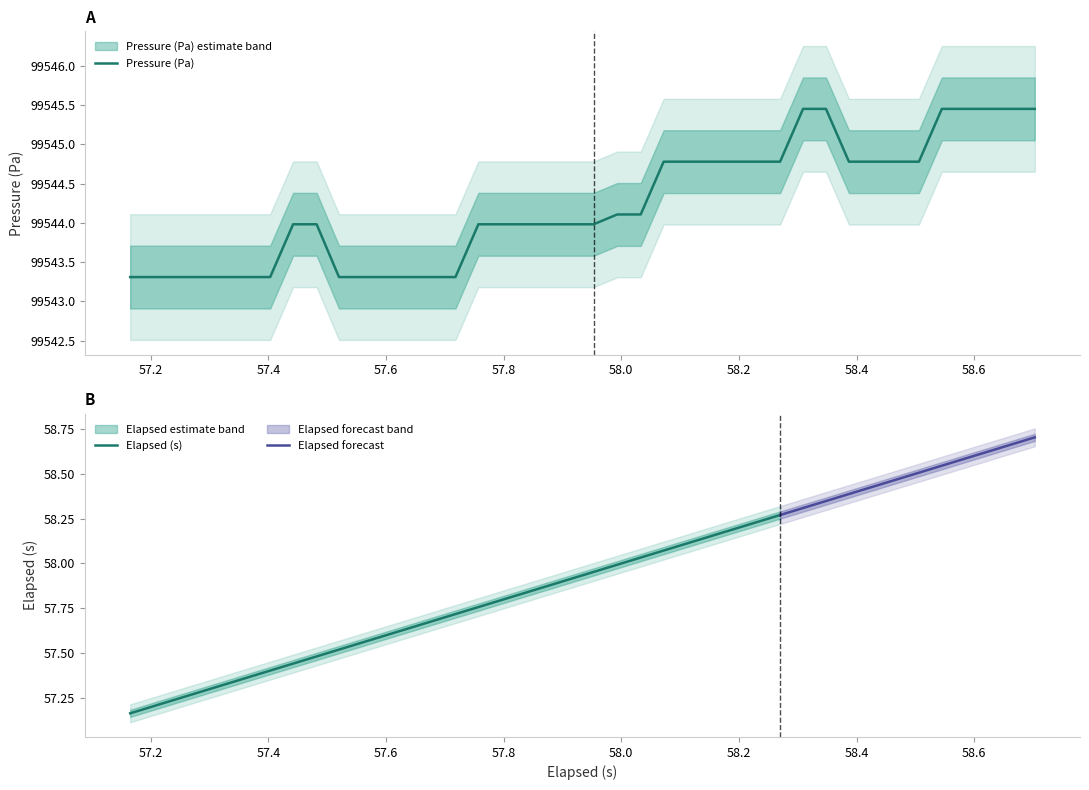

What is the minimum value shown in the chart?

99543.3